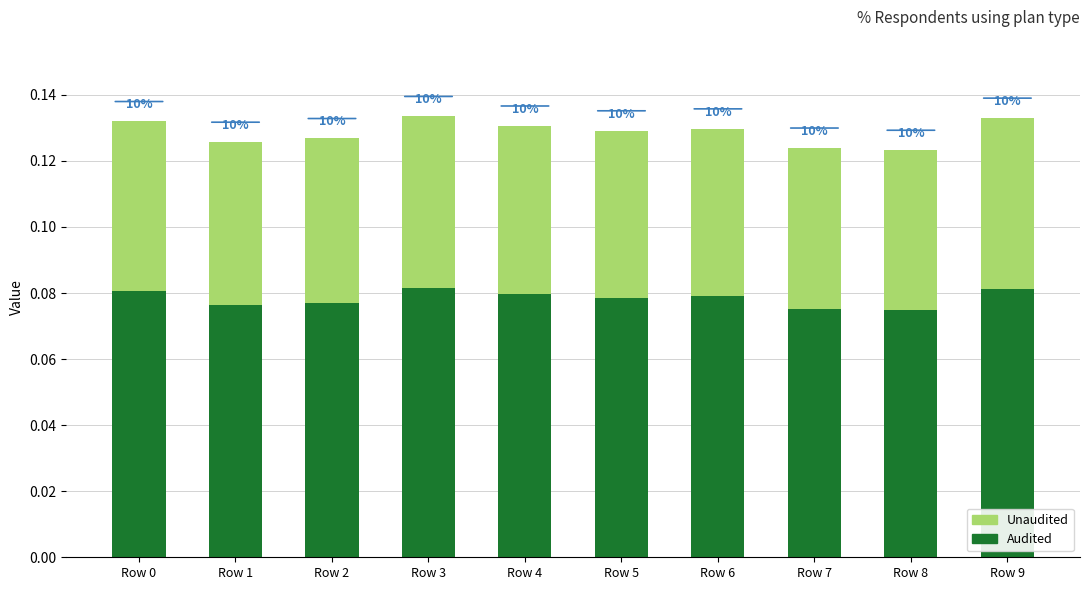

Does the chart contain any negative values?

No